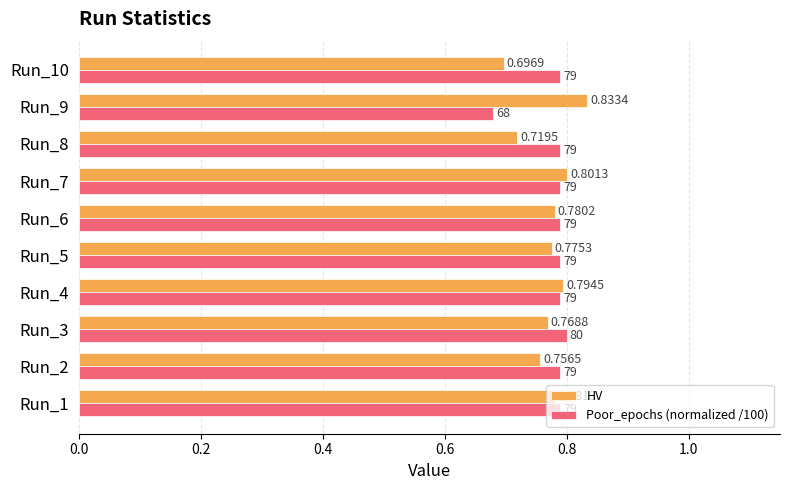

At which category is the sum across all series the highest?

Run_7